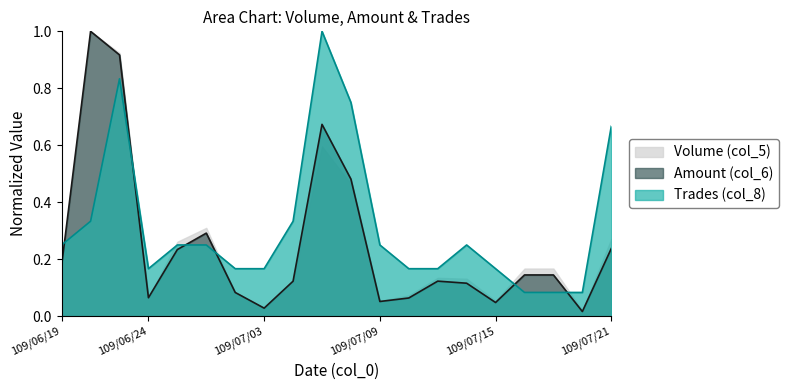

How many intersections are there between Trades (col_8) and Amount (col_6)?

6